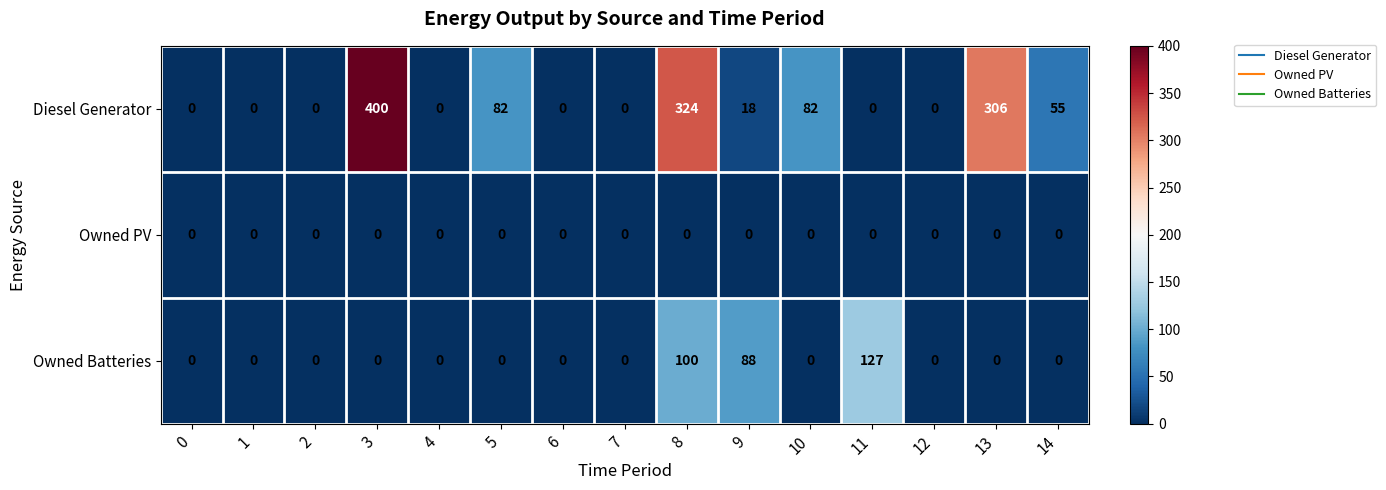

The value of Diesel Generator at 8 is 562. True or false?

False